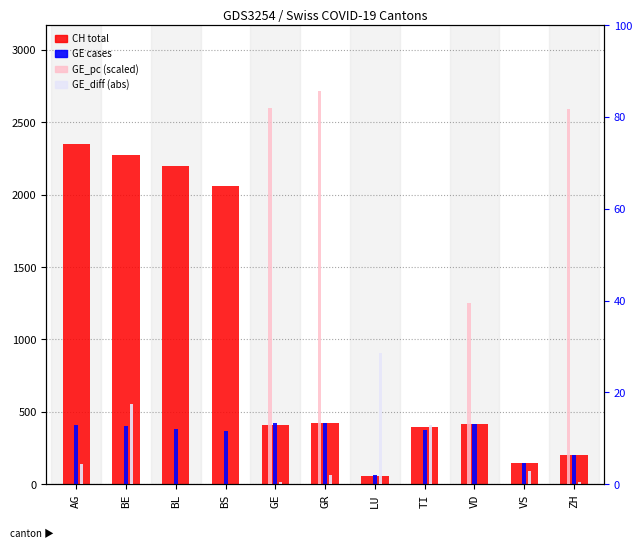

How many distinct data groups are displayed?

4